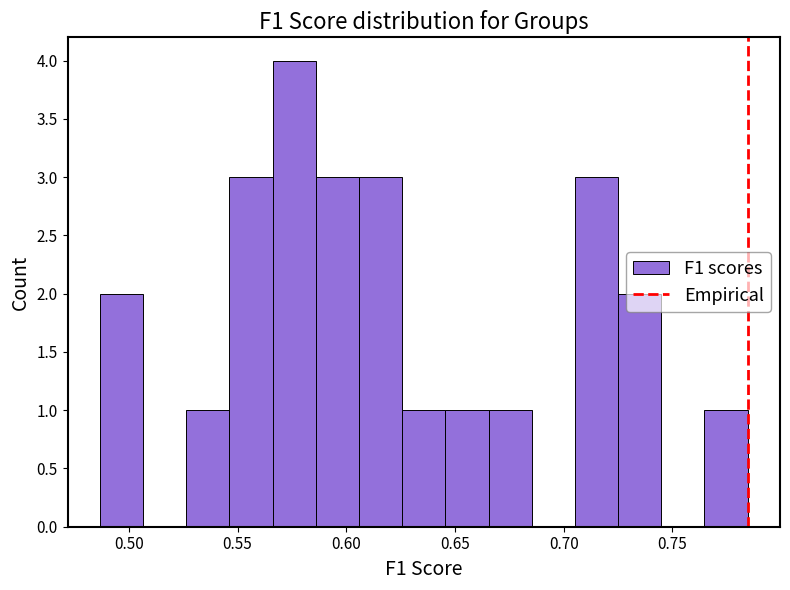

Around what value on the x-axis is the tallest bar? Give the approximate position of its centre, as read against the axis.

0.575